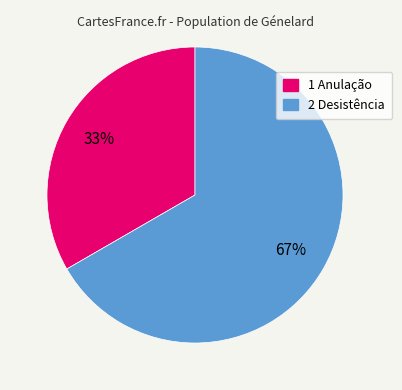

Which slice is the largest?

2 Desistência